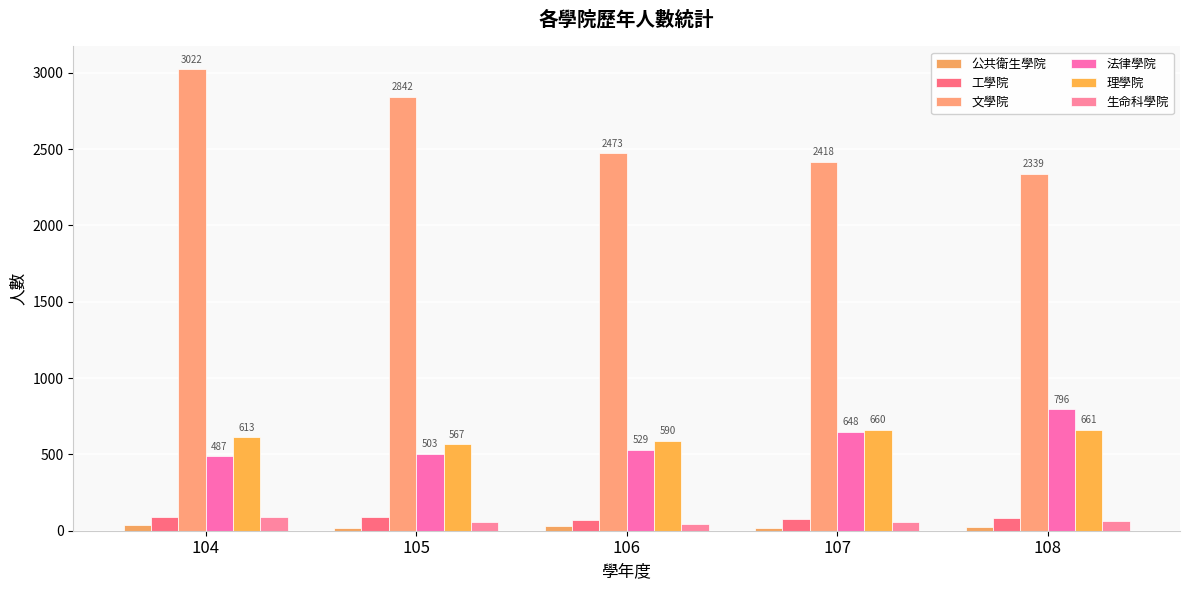

What is the average value of the 法律學院 series?

593